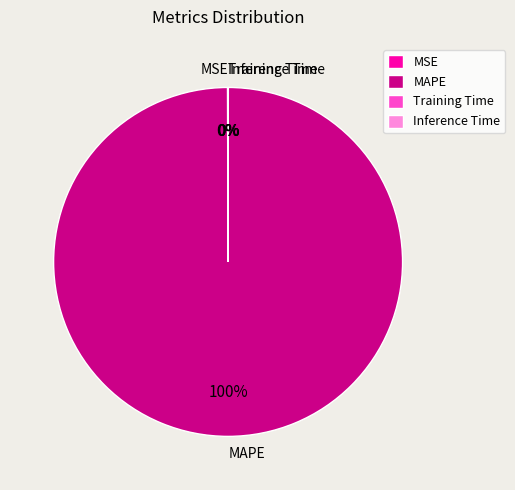

The MAPE slice represents 100% of the pie. True or false?

True